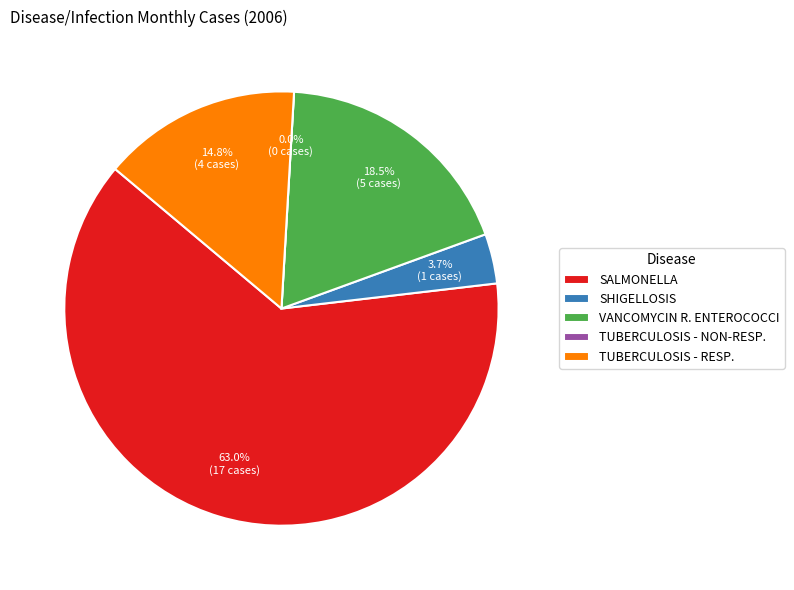

What percentage is the VANCOMYCIN R. ENTEROCOCCI slice, to the nearest percent?

19%